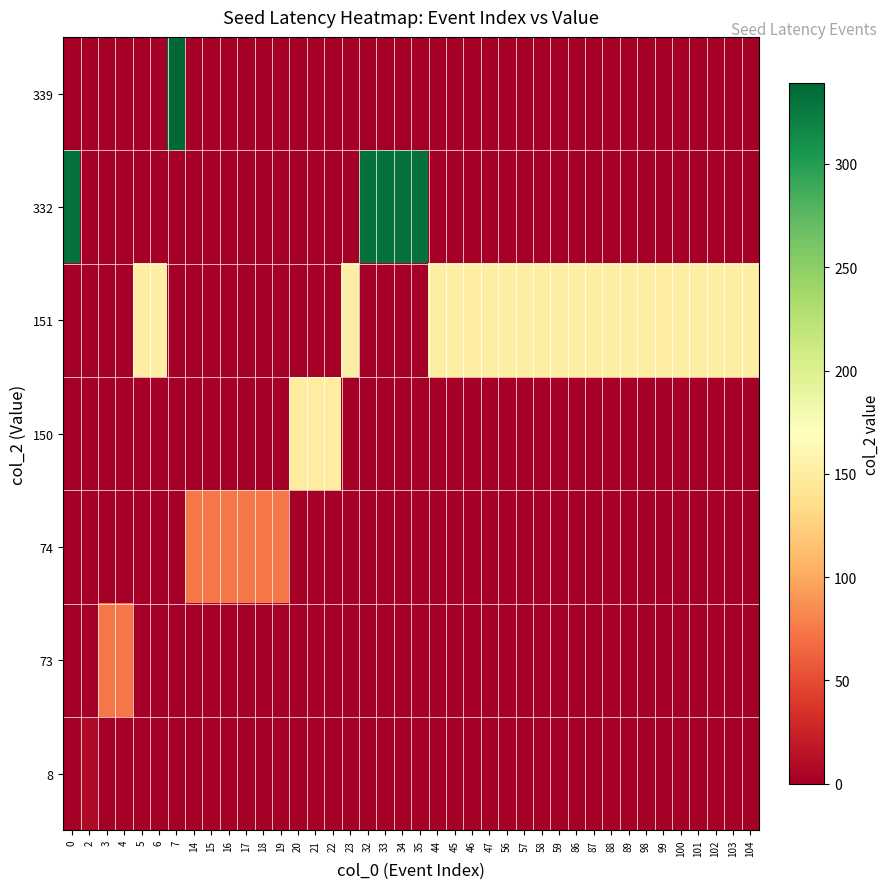

Reading left to right, extract all data points from this chart.

8: 0=0	2=8	3=0	4=0	5=0	6=0	7=0	14=0	15=0	16=0	17=0	18=0	19=0	20=0	21=0	22=0	23=0	32=0	33=0	34=0	35=0	44=0	45=0	46=0	47=0	56=0	57=0	58=0	59=0	86=0	87=0	88=0	89=0	98=0	99=0	100=0	101=0	102=0	103=0	104=0
73: 0=0	2=0	3=73	4=73	5=0	6=0	7=0	14=0	15=0	16=0	17=0	18=0	19=0	20=0	21=0	22=0	23=0	32=0	33=0	34=0	35=0	44=0	45=0	46=0	47=0	56=0	57=0	58=0	59=0	86=0	87=0	88=0	89=0	98=0	99=0	100=0	101=0	102=0	103=0	104=0
74: 0=0	2=0	3=0	4=0	5=0	6=0	7=0	14=74	15=74	16=74	17=74	18=74	19=74	20=0	21=0	22=0	23=0	32=0	33=0	34=0	35=0	44=0	45=0	46=0	47=0	56=0	57=0	58=0	59=0	86=0	87=0	88=0	89=0	98=0	99=0	100=0	101=0	102=0	103=0	104=0
150: 0=0	2=0	3=0	4=0	5=0	6=0	7=0	14=0	15=0	16=0	17=0	18=0	19=0	20=150	21=150	22=150	23=0	32=0	33=0	34=0	35=0	44=0	45=0	46=0	47=0	56=0	57=0	58=0	59=0	86=0	87=0	88=0	89=0	98=0	99=0	100=0	101=0	102=0	103=0	104=0
151: 0=0	2=0	3=0	4=0	5=151	6=151	7=0	14=0	15=0	16=0	17=0	18=0	19=0	20=0	21=0	22=0	23=151	32=0	33=0	34=0	35=0	44=151	45=151	46=151	47=151	56=151	57=151	58=151	59=151	86=151	87=151	88=151	89=151	98=151	99=151	100=151	101=151	102=151	103=151	104=151
332: 0=332	2=0	3=0	4=0	5=0	6=0	7=0	14=0	15=0	16=0	17=0	18=0	19=0	20=0	21=0	22=0	23=0	32=332	33=332	34=332	35=332	44=0	45=0	46=0	47=0	56=0	57=0	58=0	59=0	86=0	87=0	88=0	89=0	98=0	99=0	100=0	101=0	102=0	103=0	104=0
339: 0=0	2=0	3=0	4=0	5=0	6=0	7=339	14=0	15=0	16=0	17=0	18=0	19=0	20=0	21=0	22=0	23=0	32=0	33=0	34=0	35=0	44=0	45=0	46=0	47=0	56=0	57=0	58=0	59=0	86=0	87=0	88=0	89=0	98=0	99=0	100=0	101=0	102=0	103=0	104=0